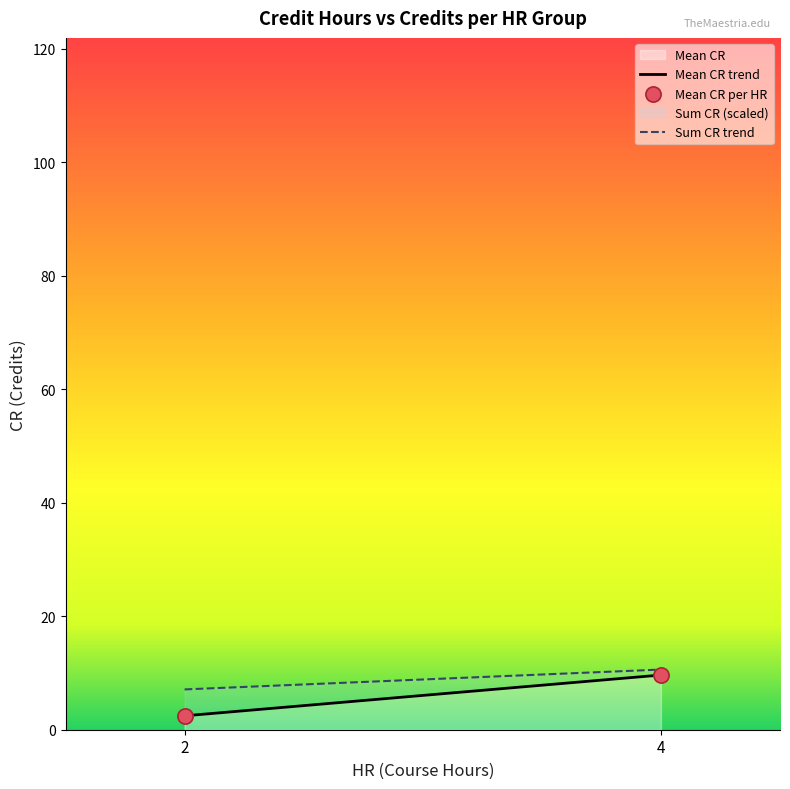

What is the maximum value for Mean CR?

9.6